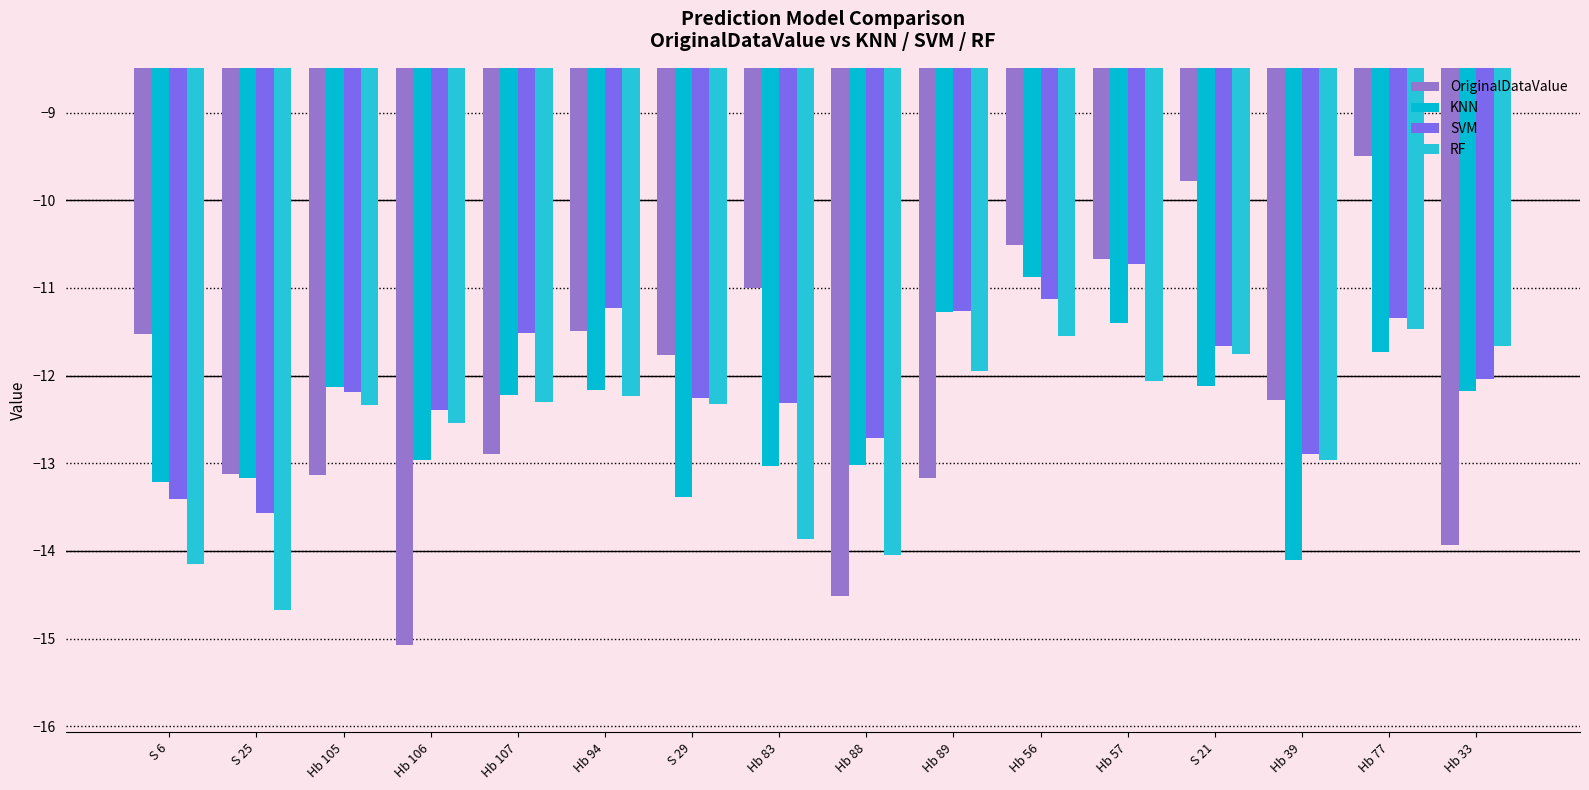

What is the sum of all KNN values?

-198.9